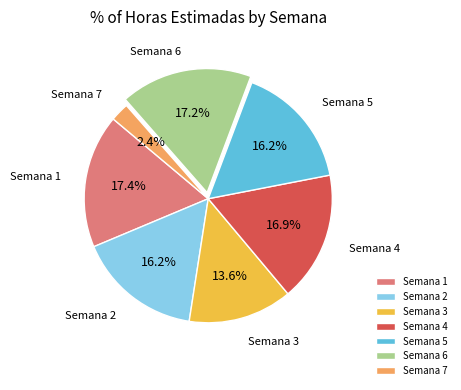

What is the ratio of the value at Semana 7 to the value at Semana 5?

0.1